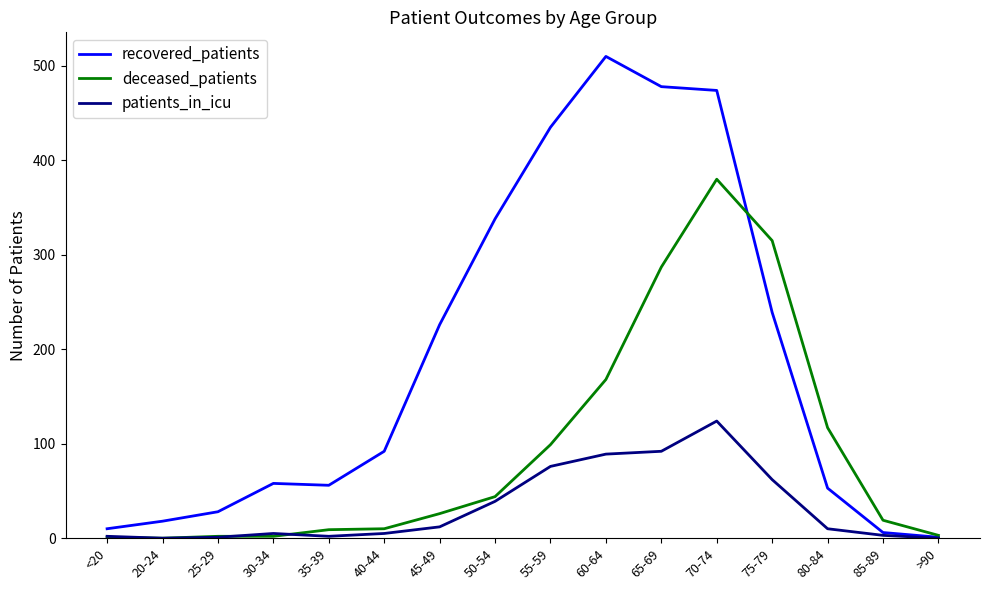

Read the patients_in_icu value at 45-49, to the nearest 10.

10